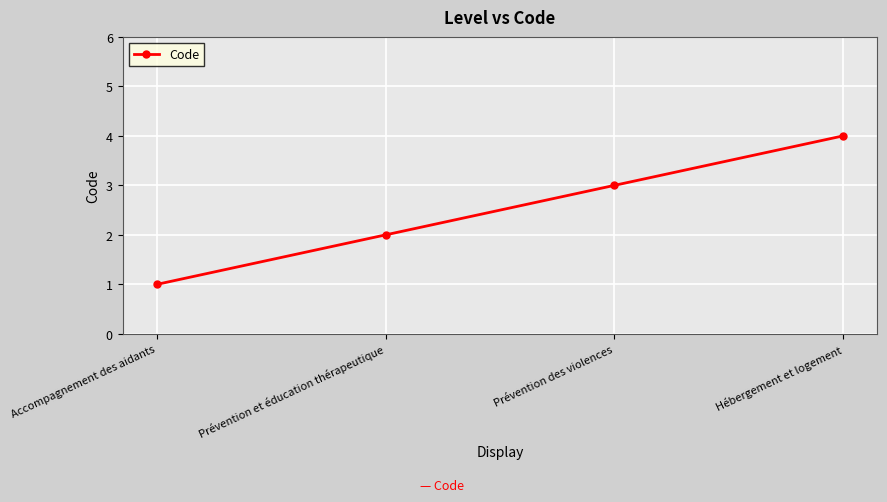

What is the greatest value displayed?

4